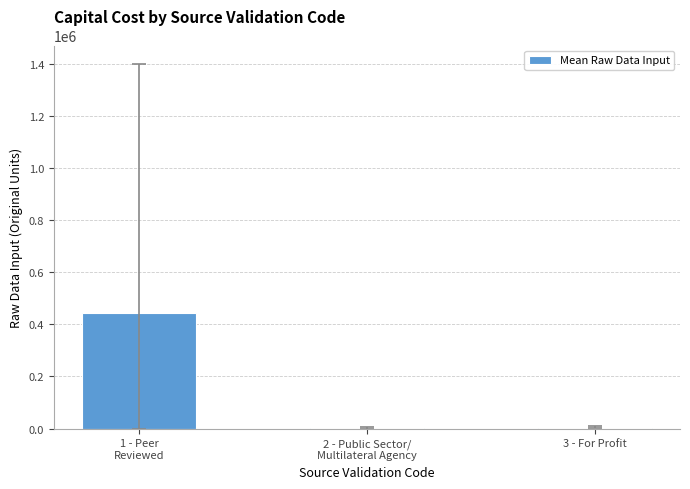

What is the sum of all values?

448327.1